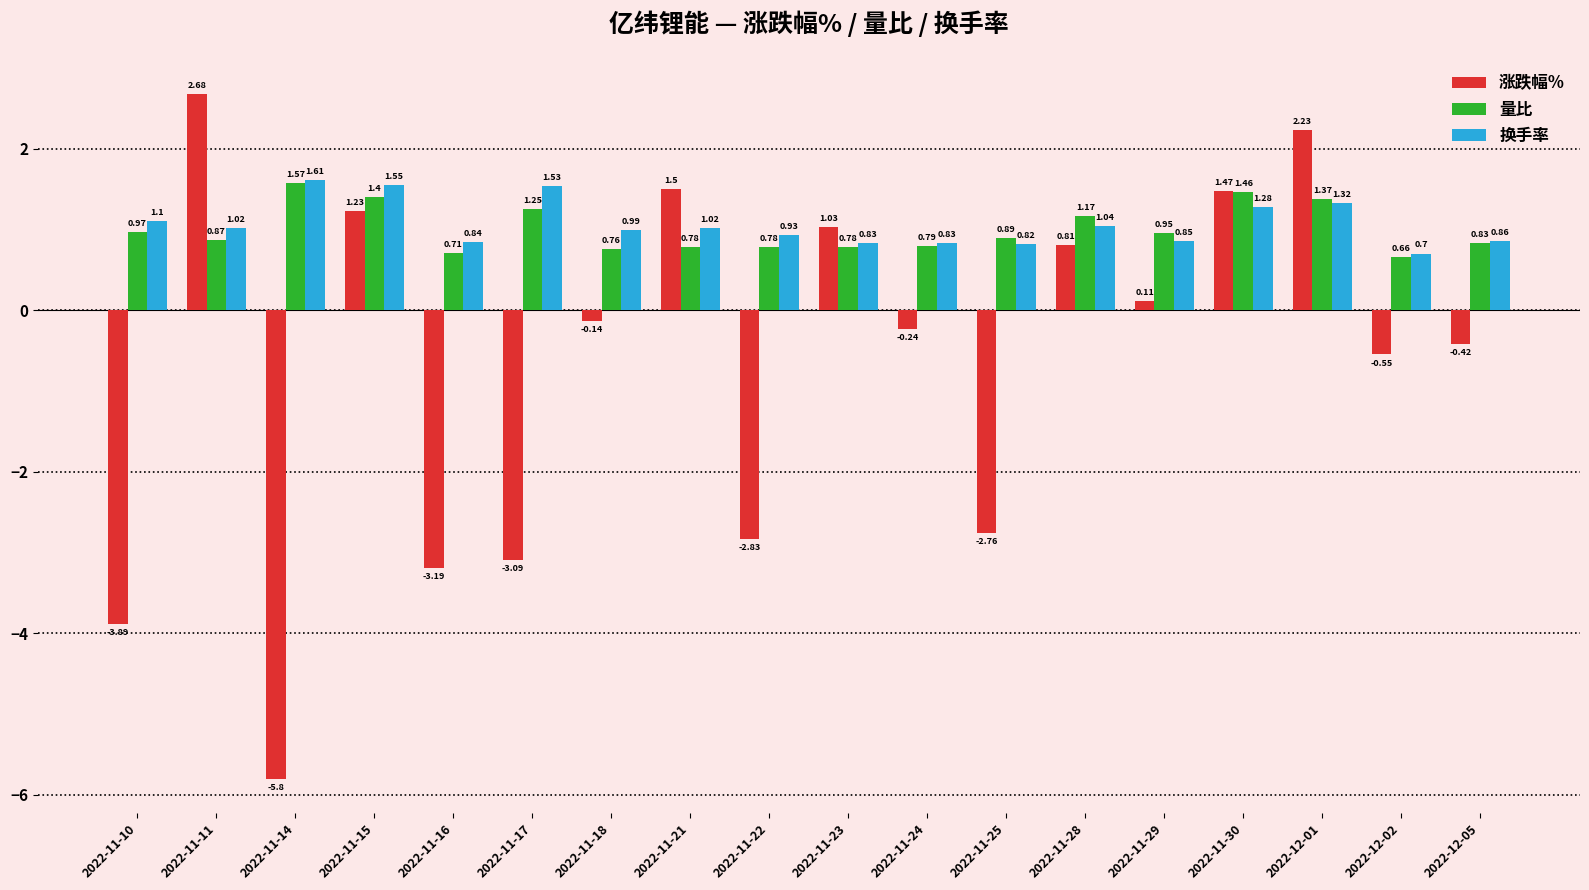

What is the difference between the second highest and second lowest values in the 换手率 series?

0.7